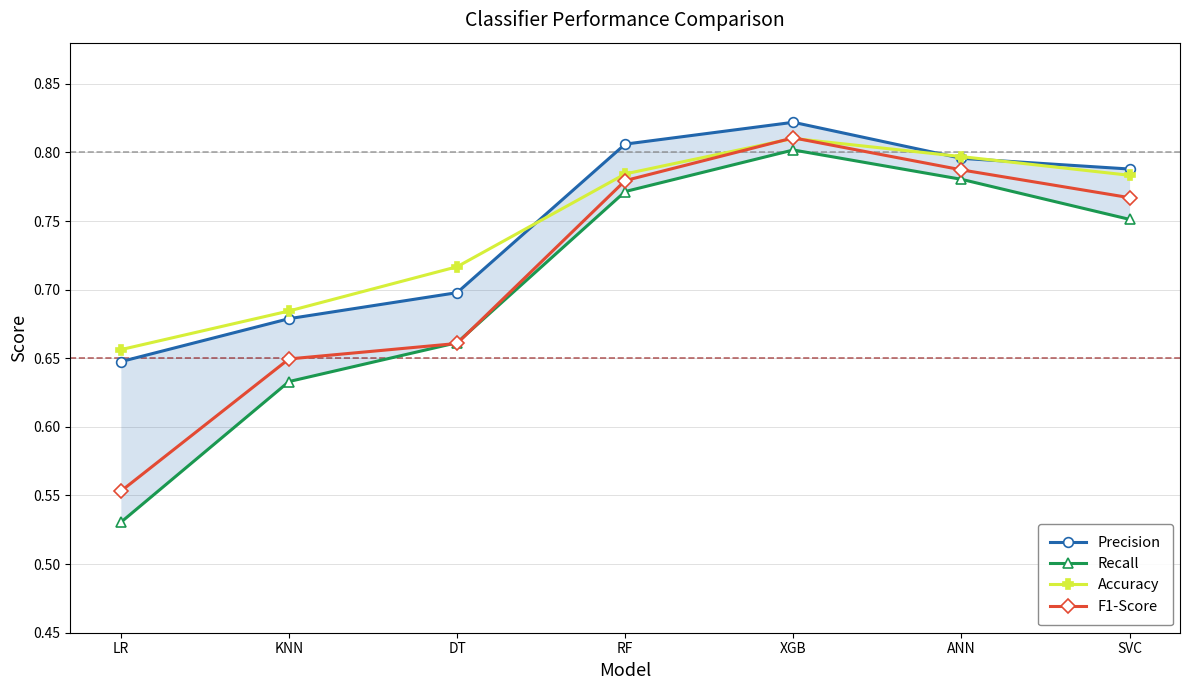

What are all the series names shown in the legend?

Precision, Recall, Accuracy, F1-Score